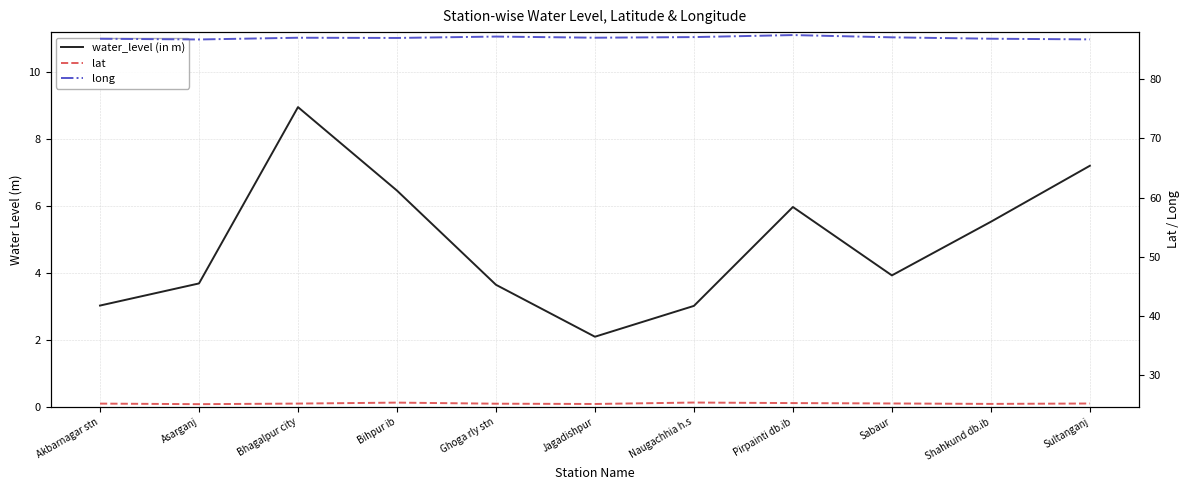

True or false: lat has a value of 43.7 at Pirpainti db.ib.

False